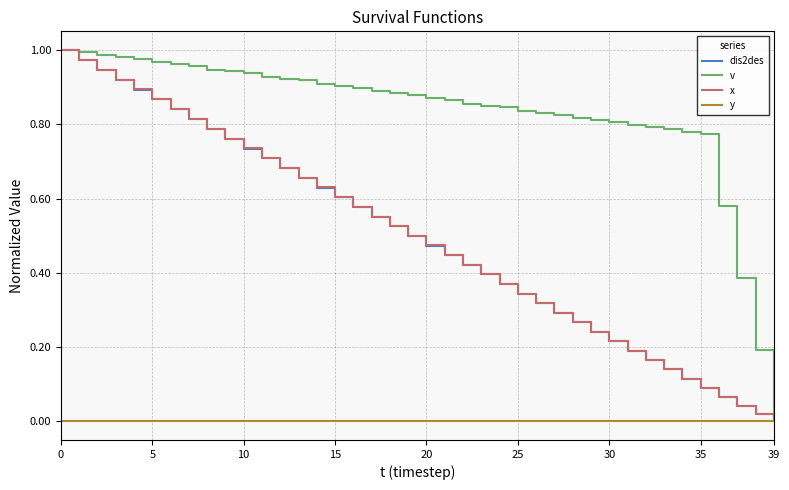

Which series has the largest total across all categories?

v